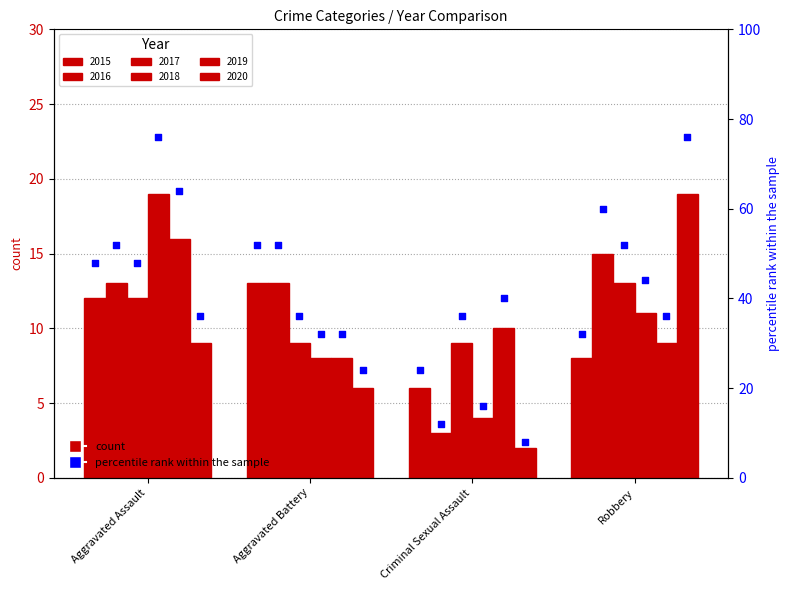

Which series has the largest total across all categories?

2016